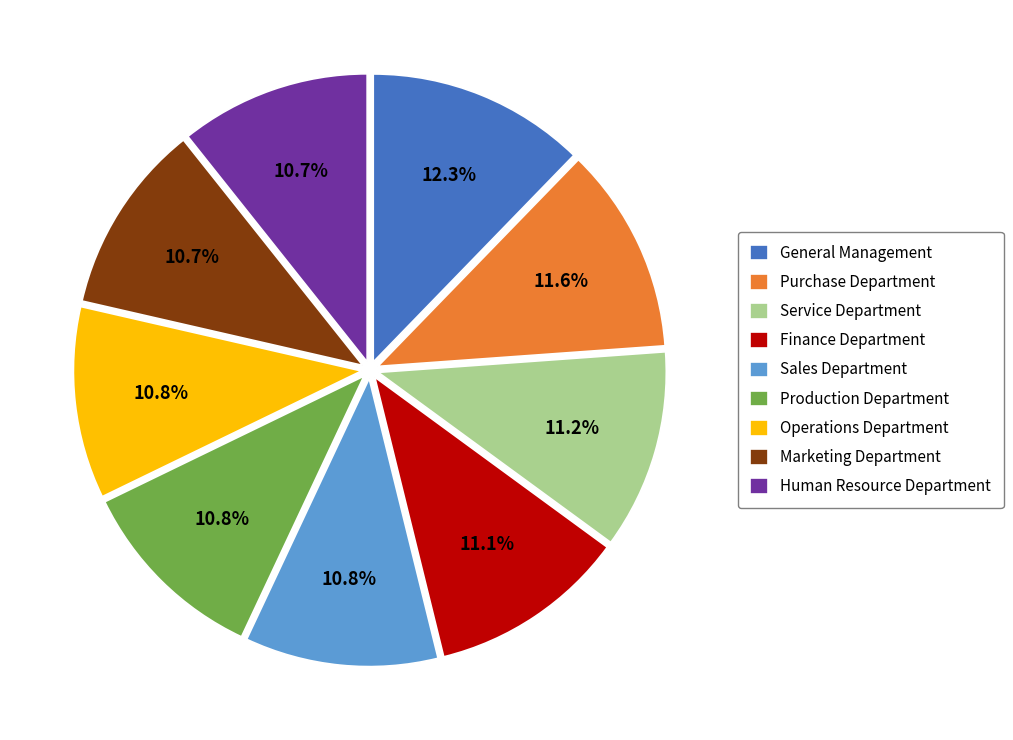

Is there a majority slice in this chart?

No